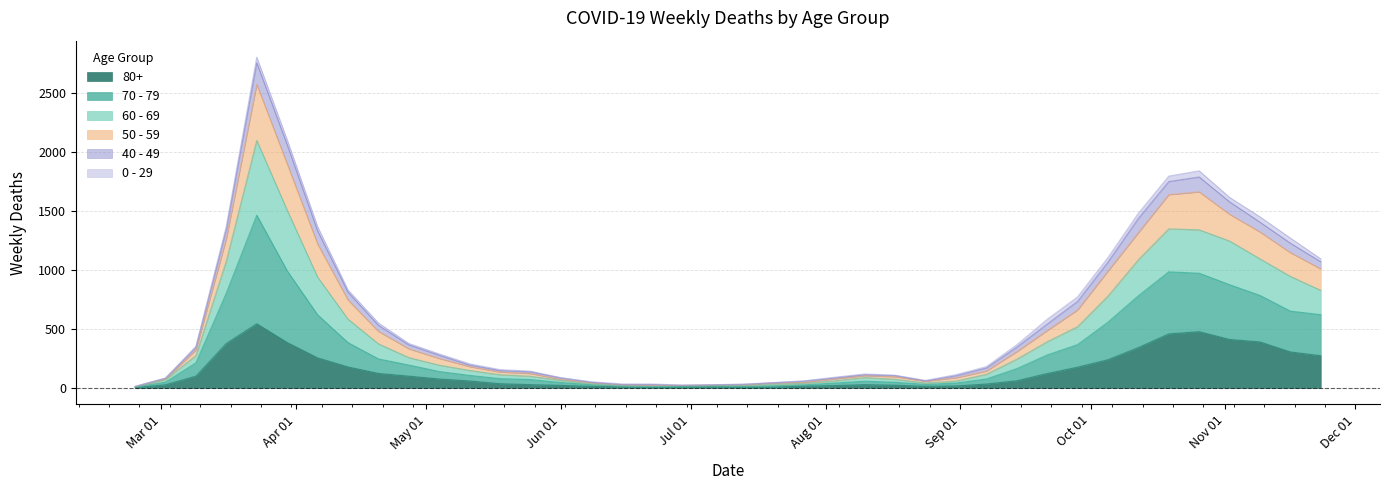

Count the number of categories in the chart.

40